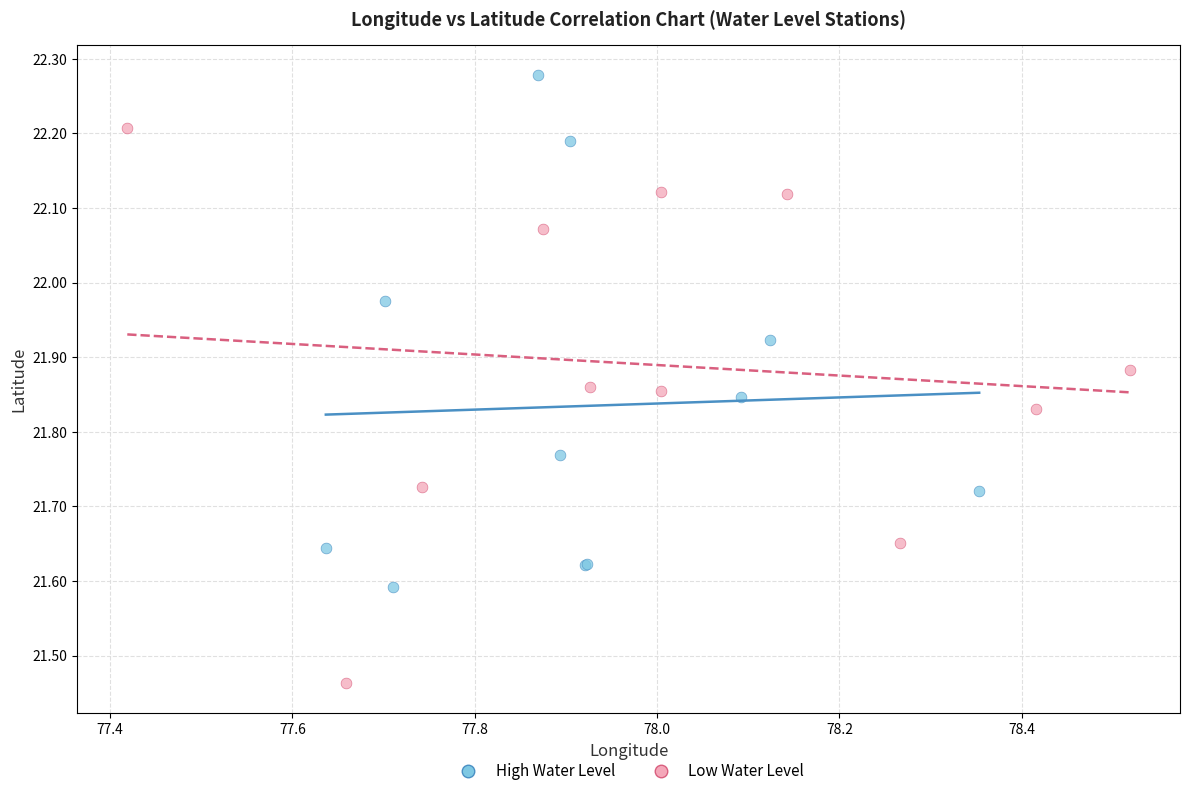

Which series contains the lowest Y value?

Low Water Level